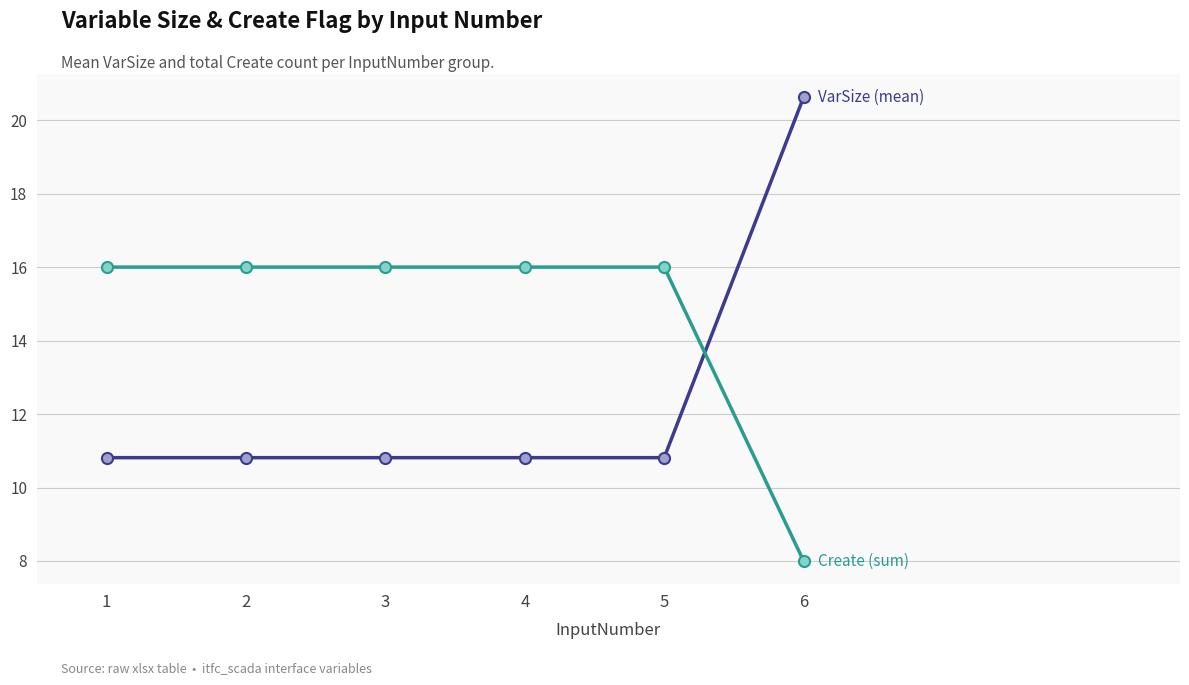

What is the difference between the highest and lowest values at 6?

12.6